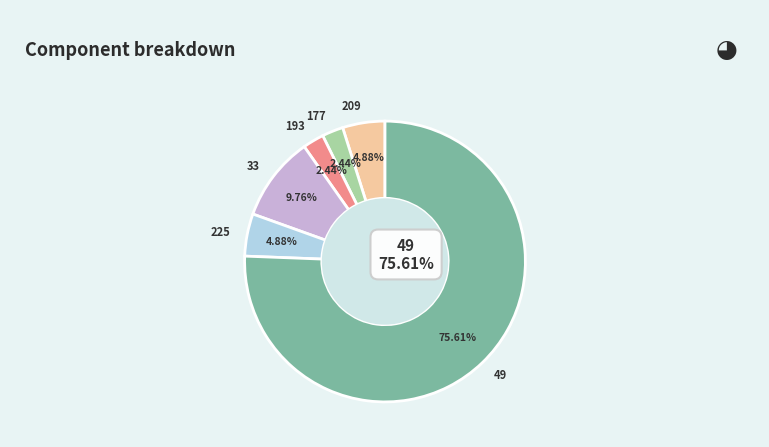

Combined, what portion of the pie is 209 and 225?

9.8%